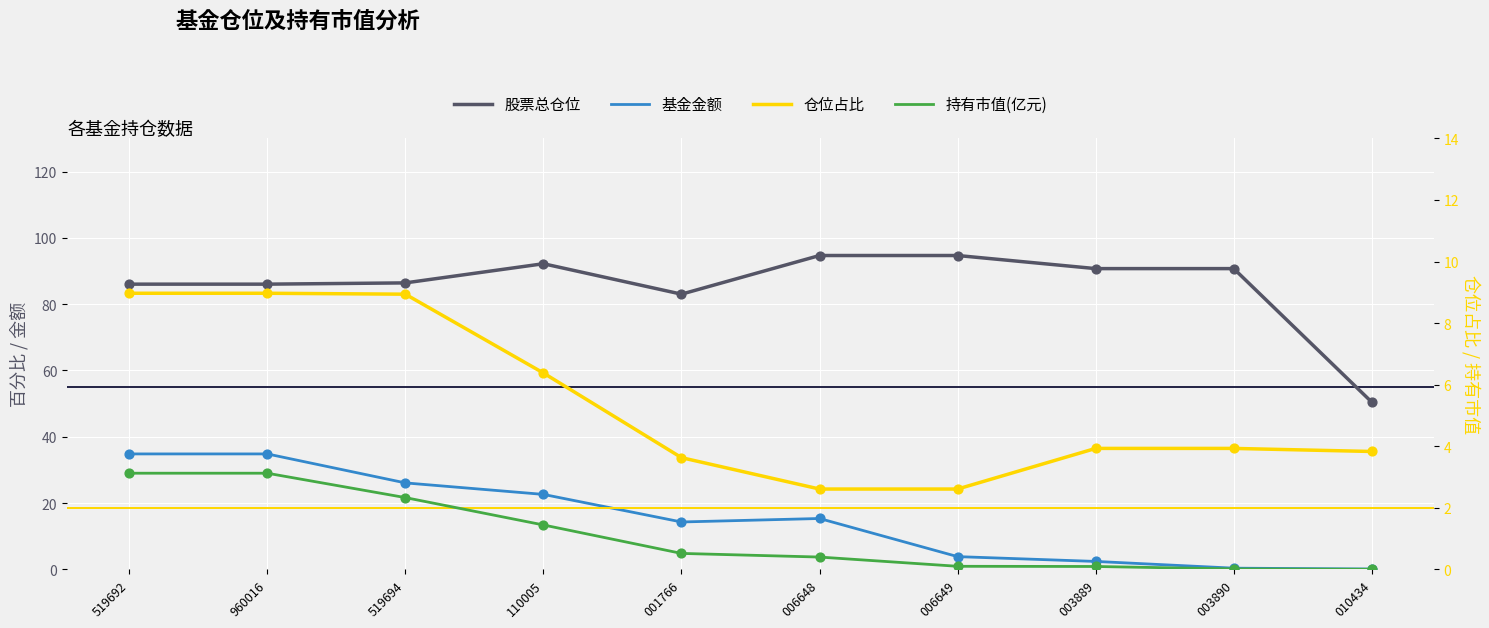

Which series reaches the maximum Y coordinate?

股票总仓位